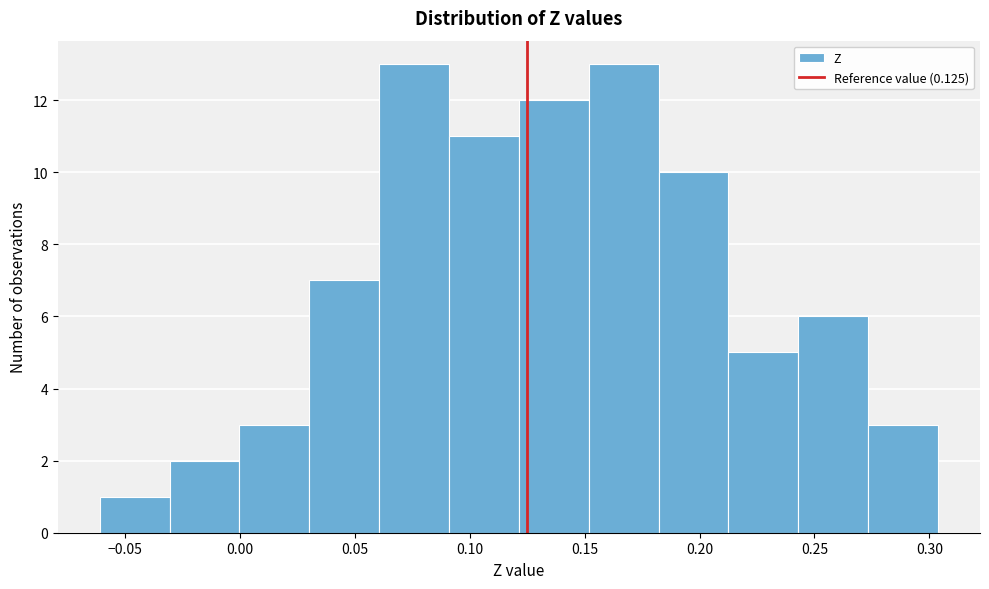

Reading left to right, list every bar in this chart as the range it spans on the x-axis followed by its height. Neither the bar edges nor the heights are printed on the chart, so give them approximately, as read against the axes.

-0.060 to -0.030: 1
-0.030 to 0.000: 2
0.000 to 0.030: 3
0.030 to 0.060: 7
0.060 to 0.090: 13
0.090 to 0.120: 11
0.120 to 0.150: 12
0.150 to 0.180: 13
0.180 to 0.215: 10
0.215 to 0.245: 5
0.245 to 0.275: 6
0.275 to 0.305: 3